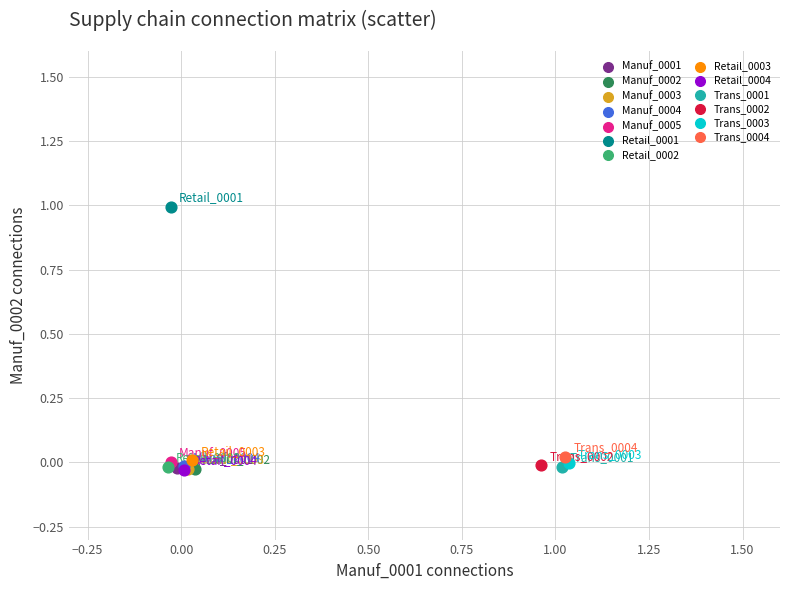

What are all the series names shown in the legend?

Manuf_0001, Manuf_0002, Manuf_0003, Manuf_0004, Manuf_0005, Retail_0001, Retail_0002, Retail_0003, Retail_0004, Trans_0001, Trans_0002, Trans_0003, Trans_0004